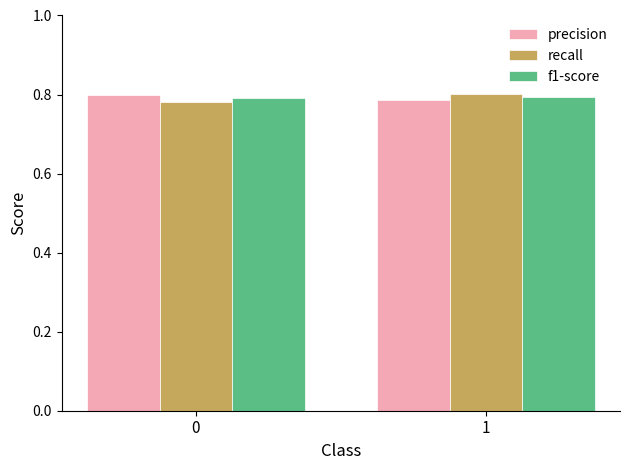

Is the value of recall at 0 greater than the value of f1-score at 1?

No